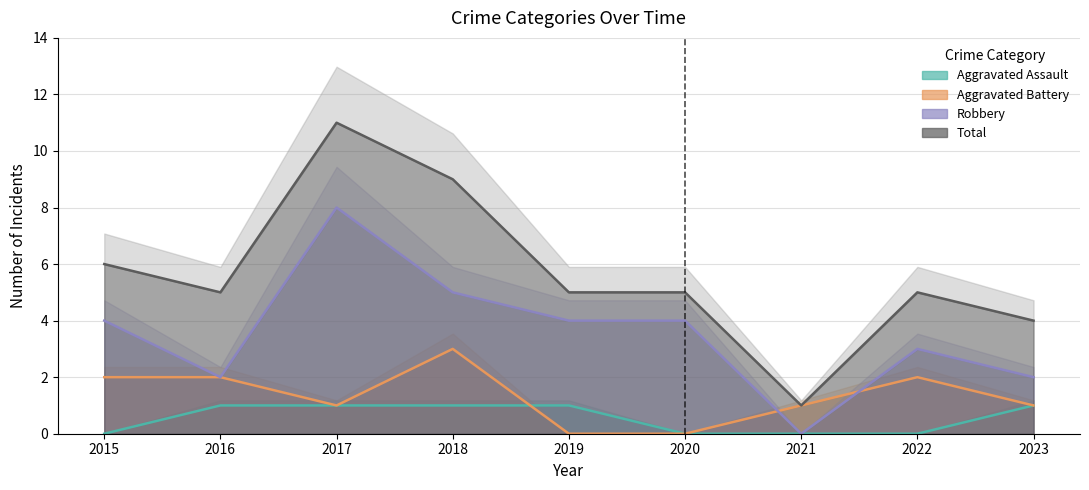

The Aggravated Assault series shows 0 at 2019. True or false?

False